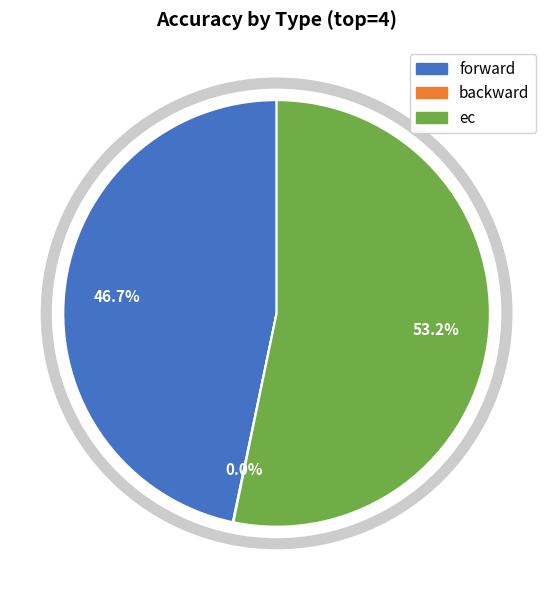

Does ec represent more than half of the total?

Yes